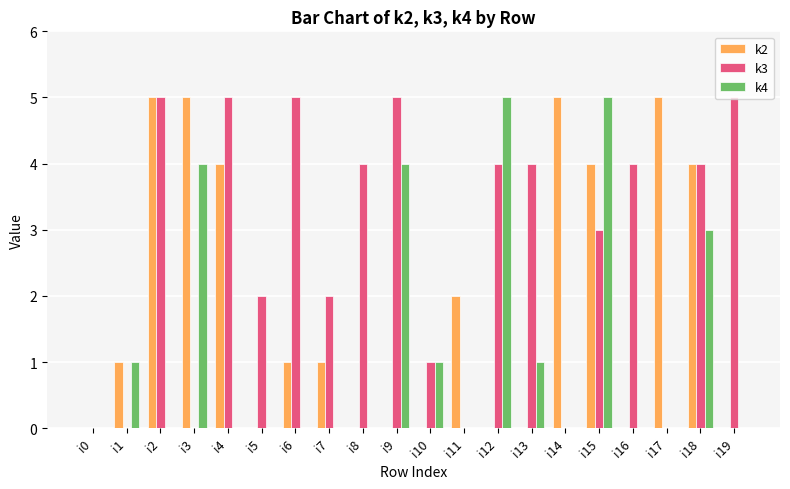

What is the difference between the k2 values at i15 and i1?

3